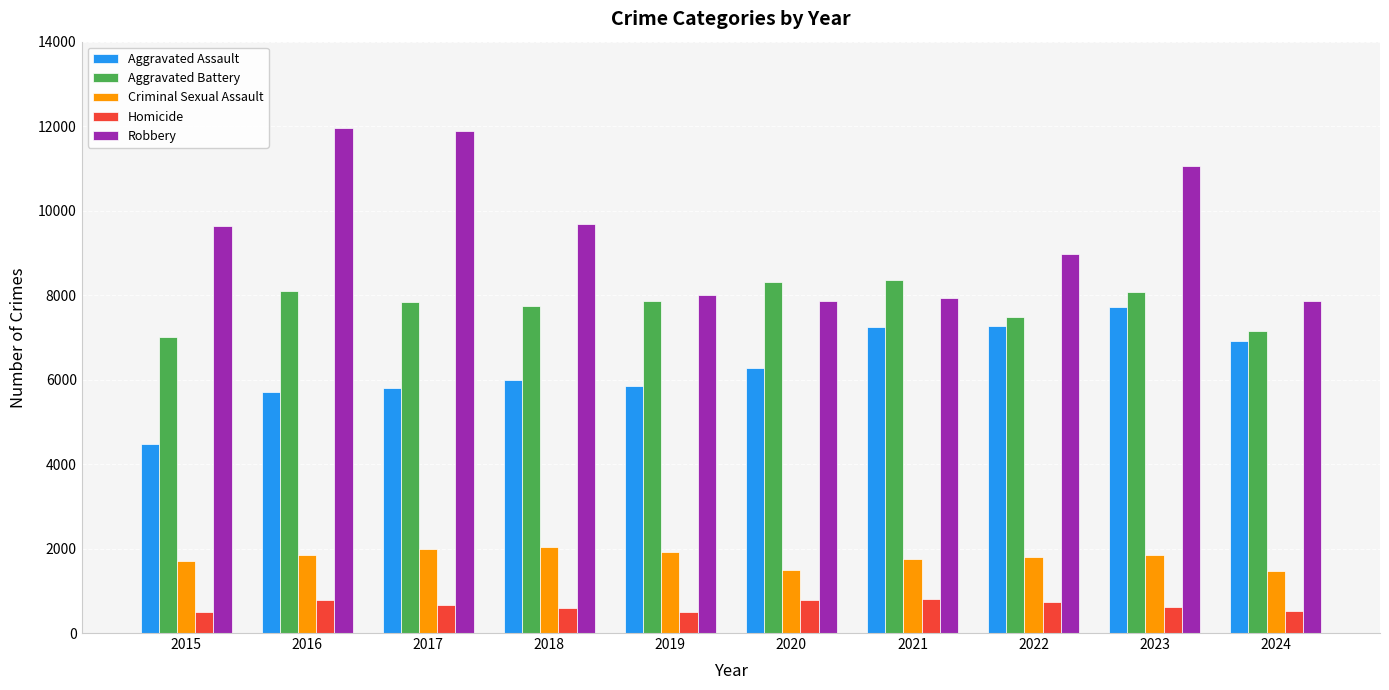

Between 2017 and 2022, which series saw the biggest shift?

Robbery